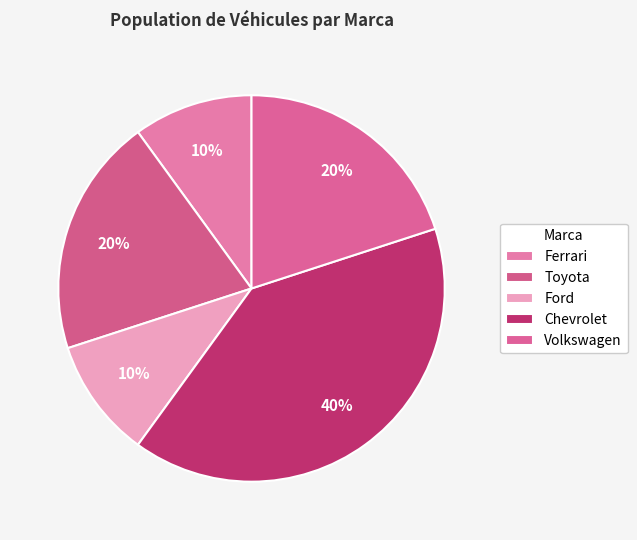

Does Volkswagen account for over 50% of the chart?

No